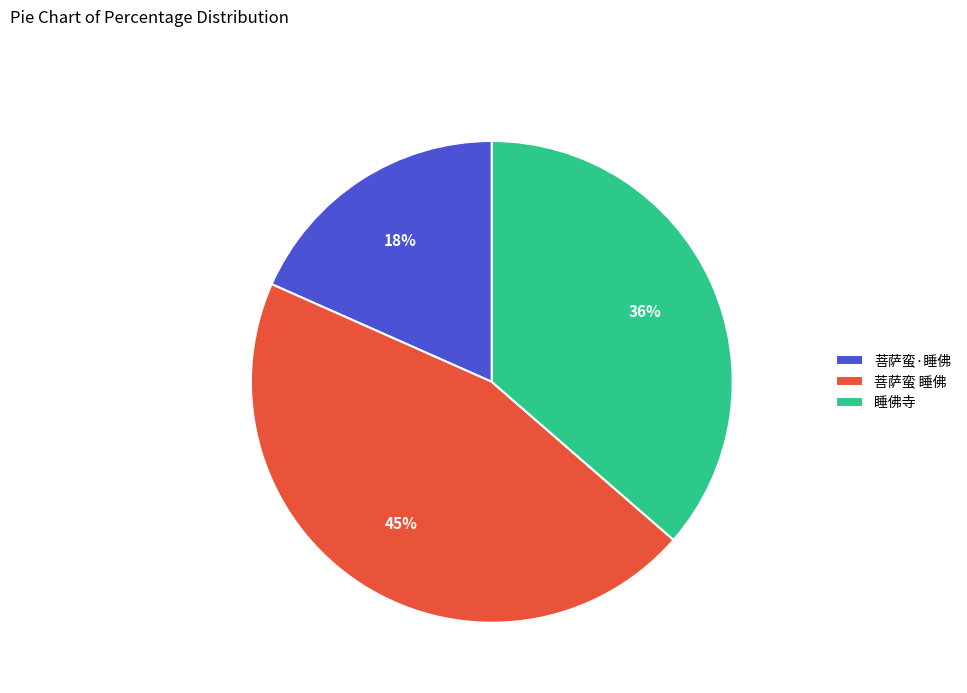

Rank the categories by value from lowest to highest.

菩萨蛮·睡佛, 睡佛寺, 菩萨蛮 睡佛